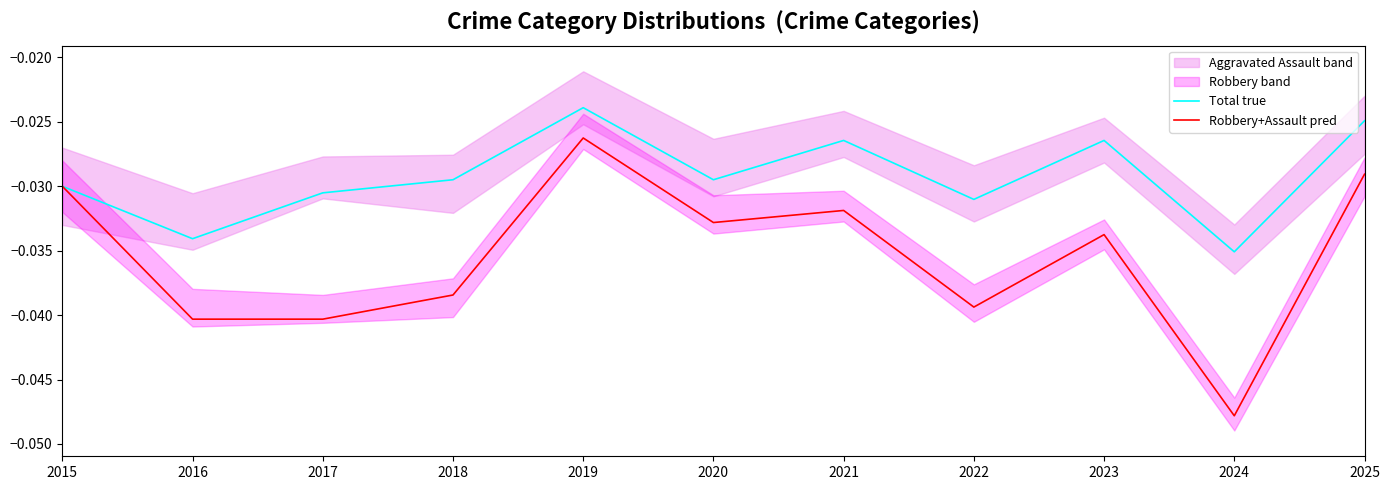

The Total true series shows -0.0 at 2020. True or false?

False